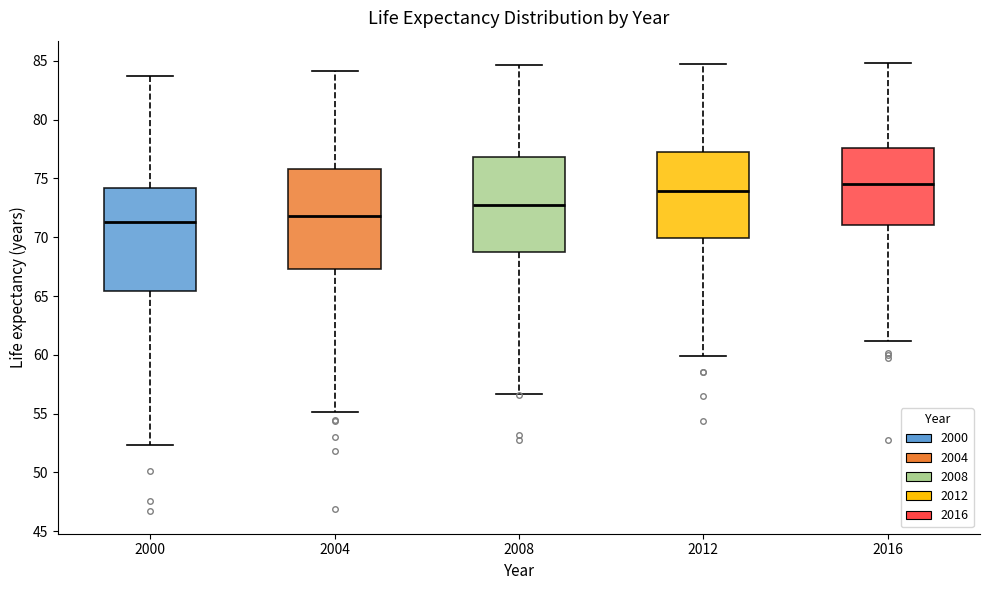

Where is the lower edge of the box at x = 2004 on the y-axis? The values are not printed on the chart, so give them approximately, as read against the axis.

67.5